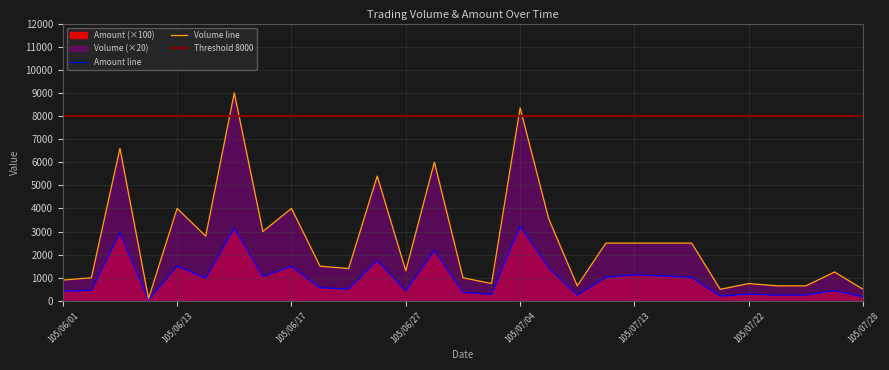

Count the number of data series in this chart.

2